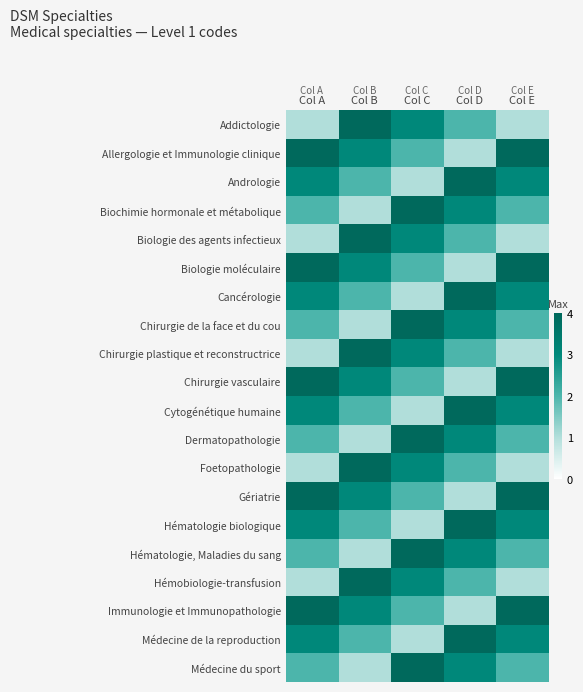

Rank the series by their maximum value, from lowest to highest.

Addictologie, Allergologie et Immunologie clinique, Andrologie, Biochimie hormonale et métabolique, Biologie des agents infectieux, Biologie moléculaire, Cancérologie, Chirurgie de la face et du cou, Chirurgie plastique et reconstructrice, Chirurgie vasculaire, Cytogénétique humaine, Dermatopathologie, Foetopathologie, Gériatrie, Hématologie biologique, Hématologie, Maladies du sang, Hémobiologie-transfusion, Immunologie et Immunopathologie, Médecine de la reproduction, Médecine du sport